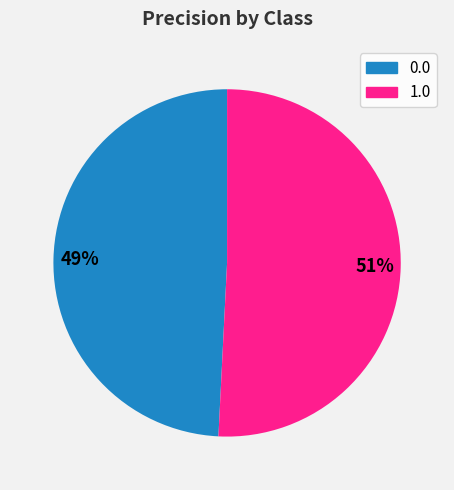

Does 1.0 account for over 50% of the chart?

Yes